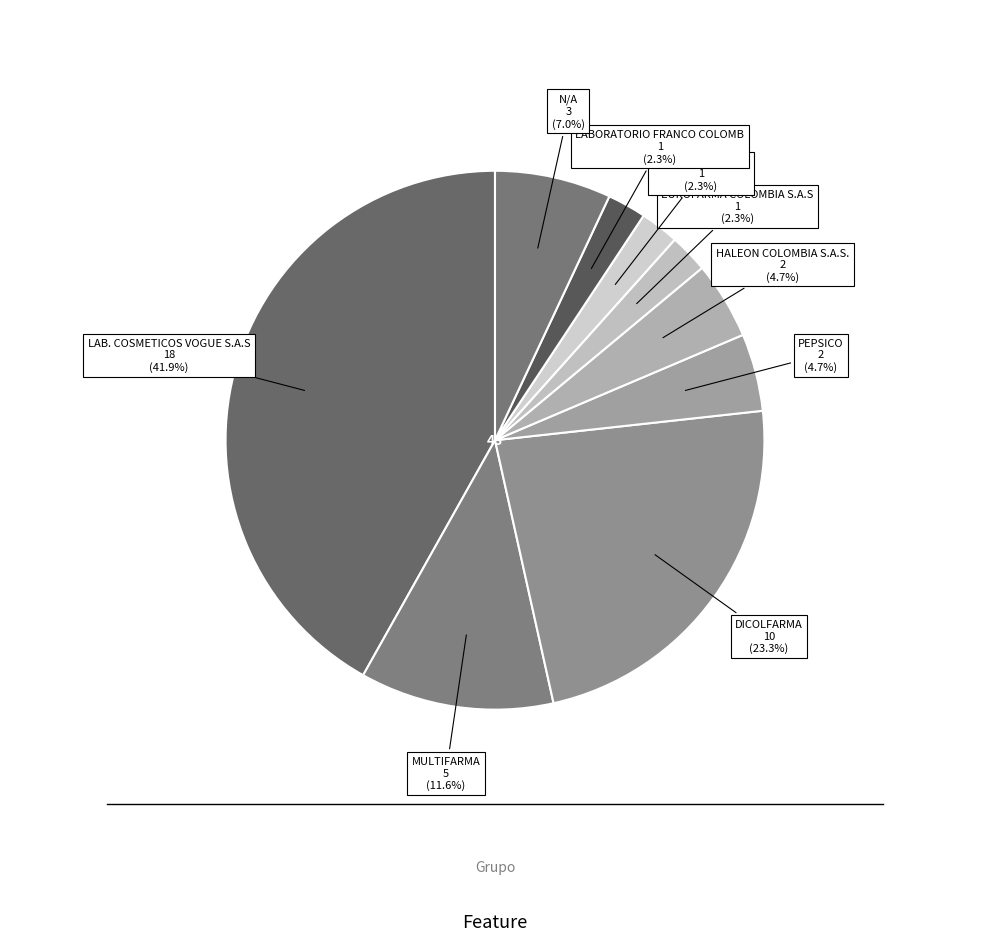

How many segments does this pie chart have?

9